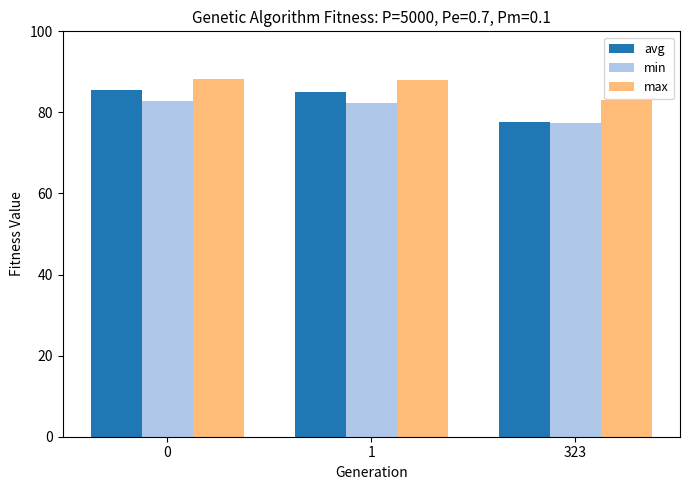

The value of min at 1 is 133.0. True or false?

False